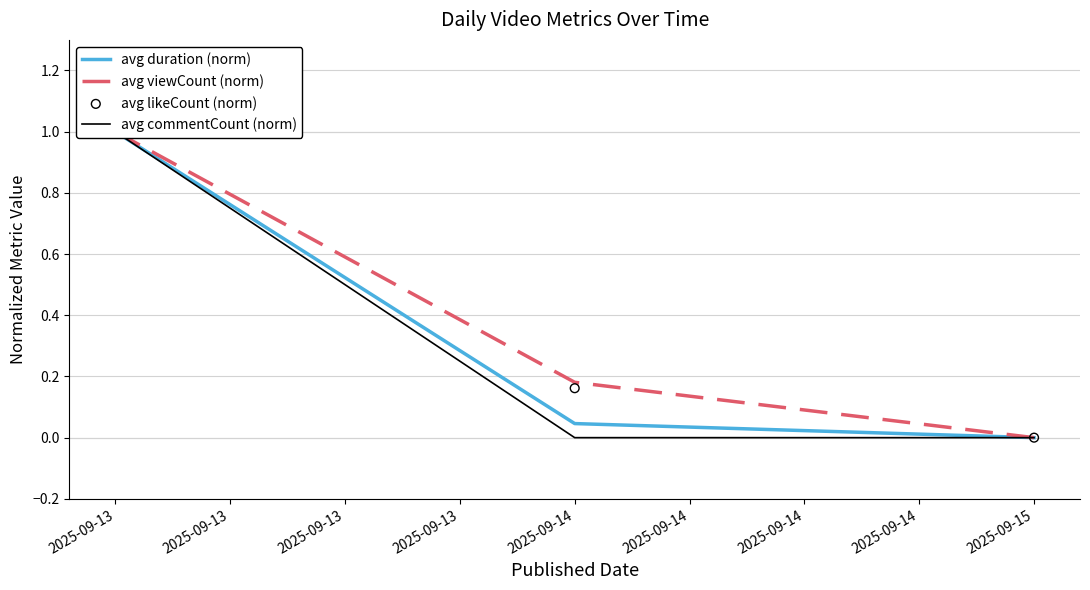

Which series contains the highest Y value?

avg duration (norm)